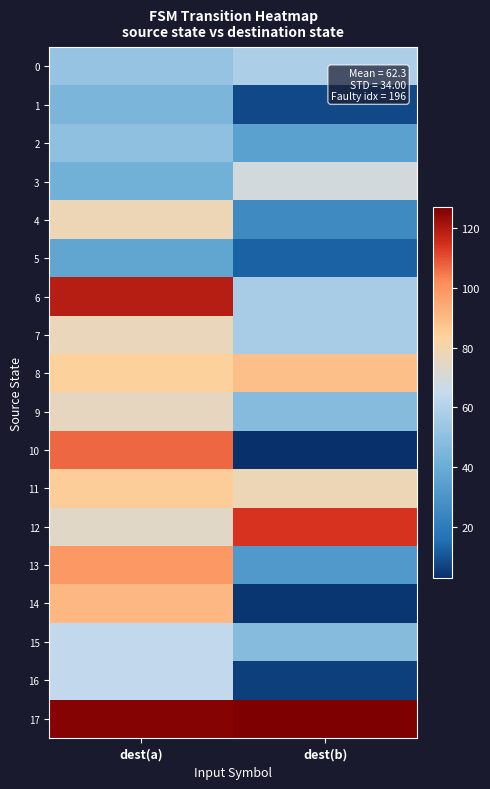

What is the total value across all series at dest(a)?

1370